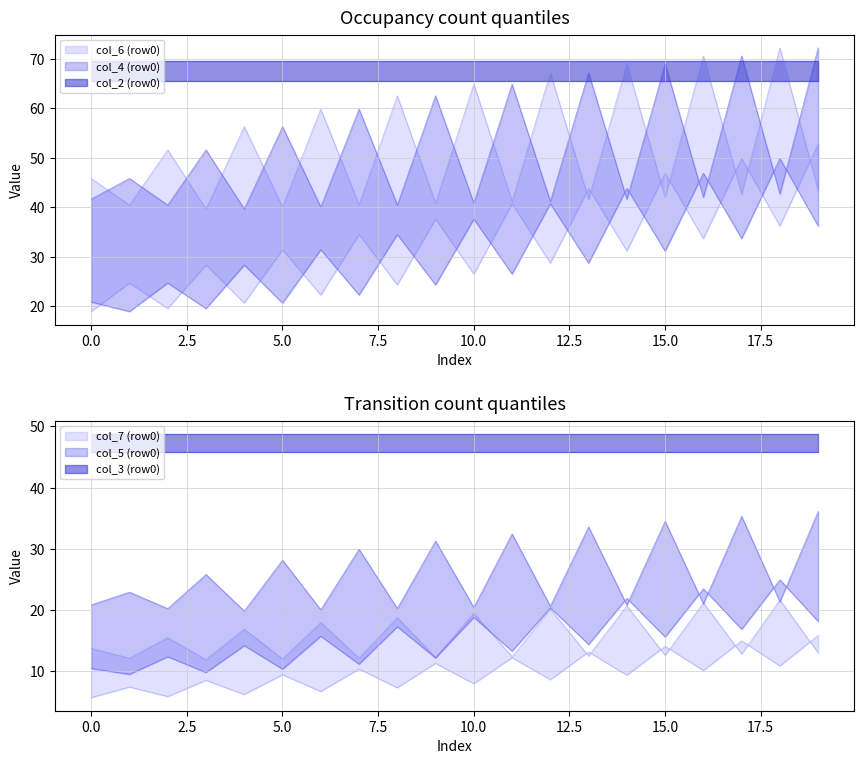

Between 4 and 11, which is larger?

11